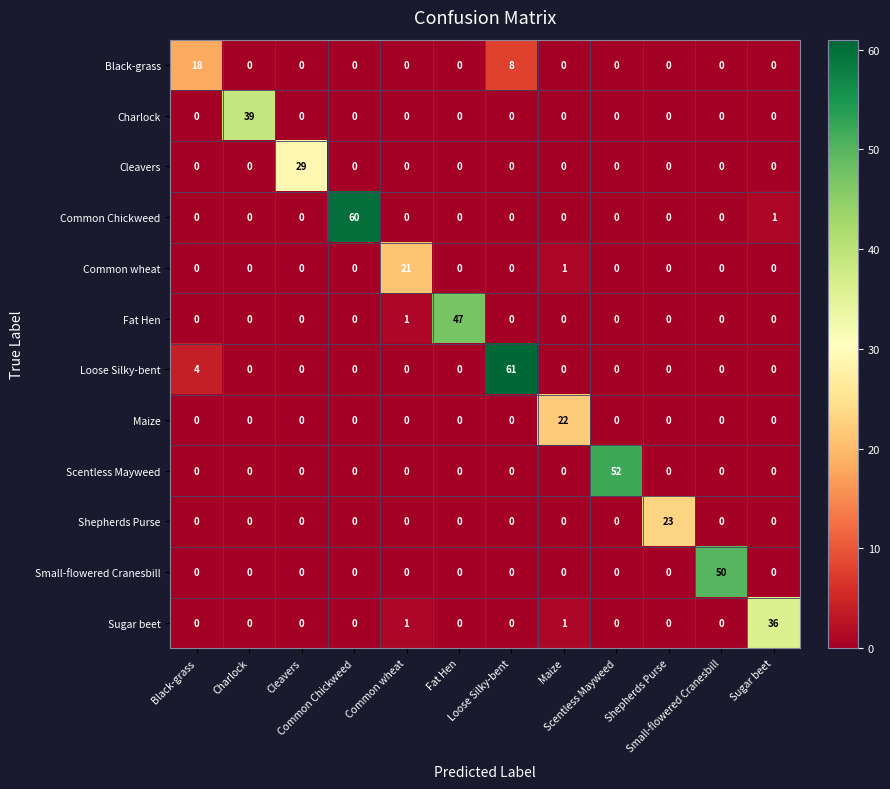

At how many categories does at least one series exceed 9?

12